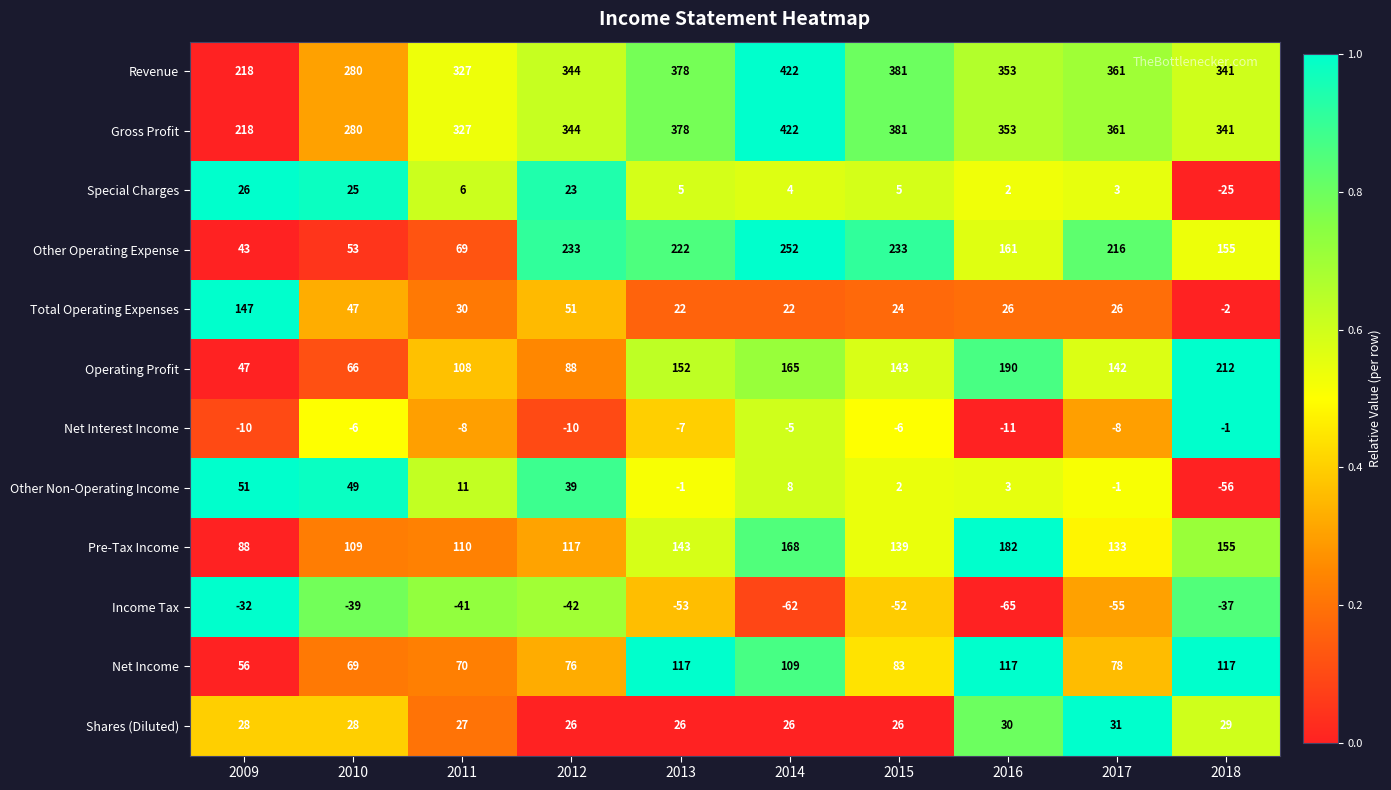

What is the sum of all Revenue values?

3405